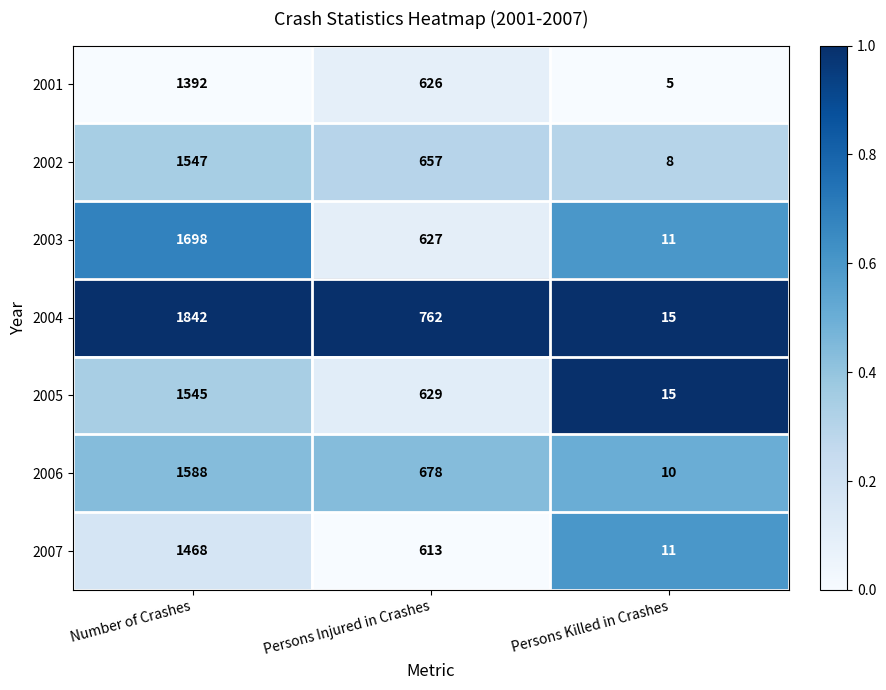

What is the sum of the 2003 values at Number of Crashes and Persons Killed in Crashes?

1709